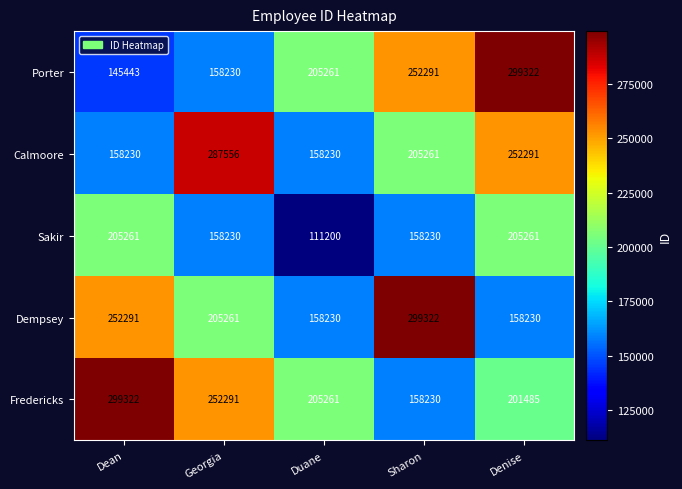

Which series changed the most between Georgia and Duane?

Calmoore